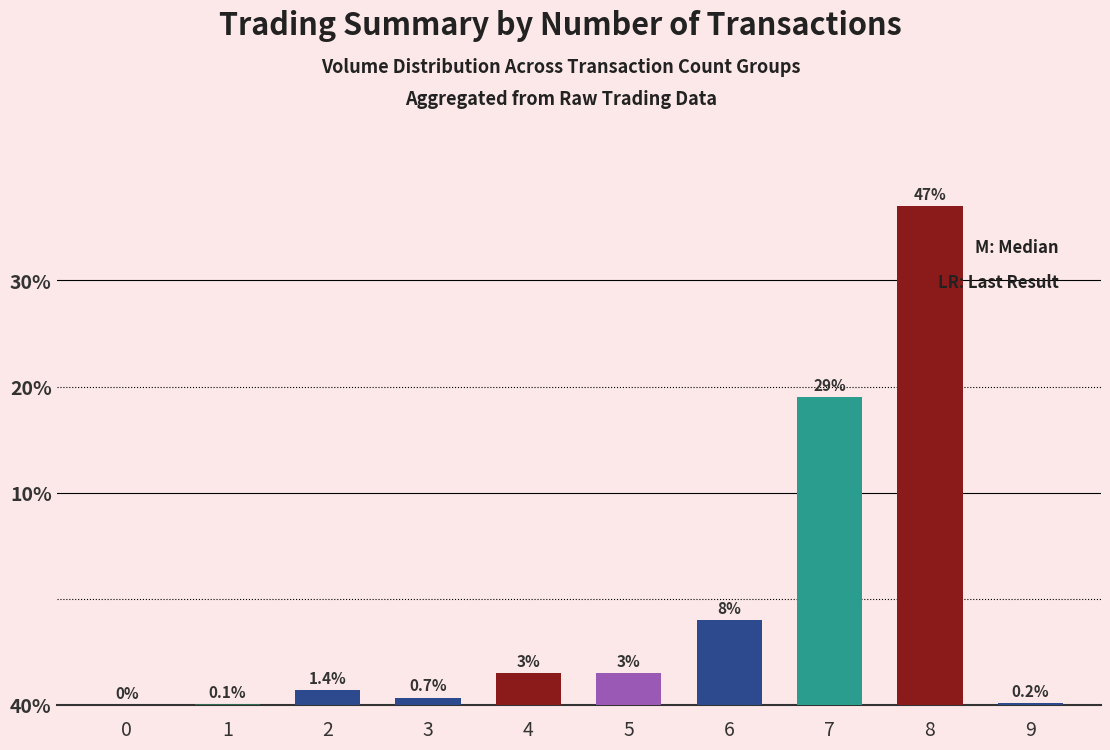

The chart shows a value of 1.9 at 4. True or false?

False